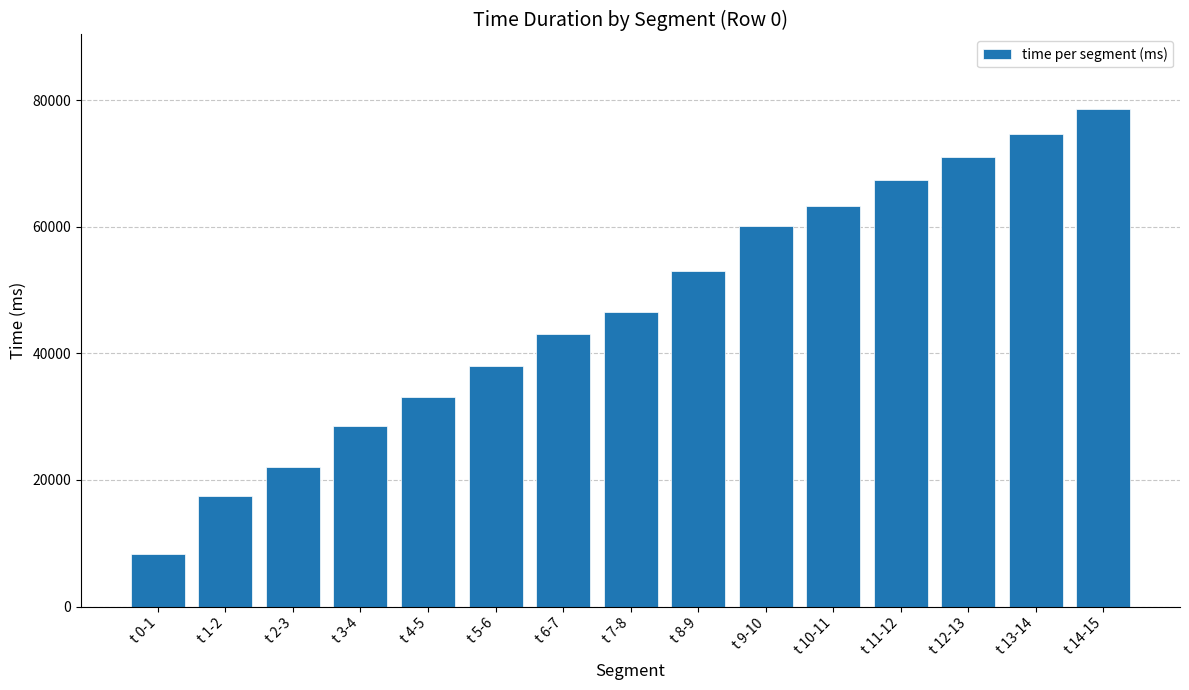

Approximately how many times larger is the value at t 7-8 compared to t 5-6?

1.2